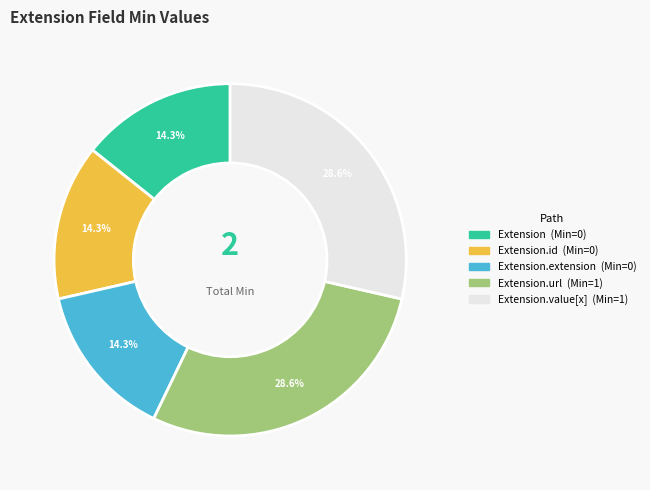

To the nearest percent, what is the difference between the largest and smallest slice percentages?

14%